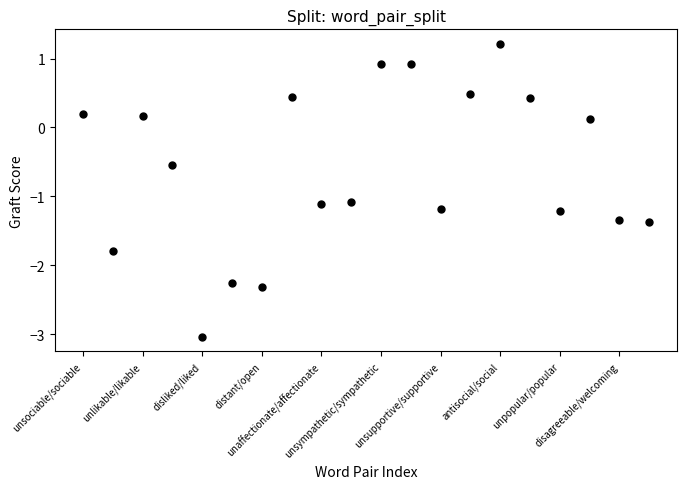

What is the range of Y values (max minus min)?

4.3